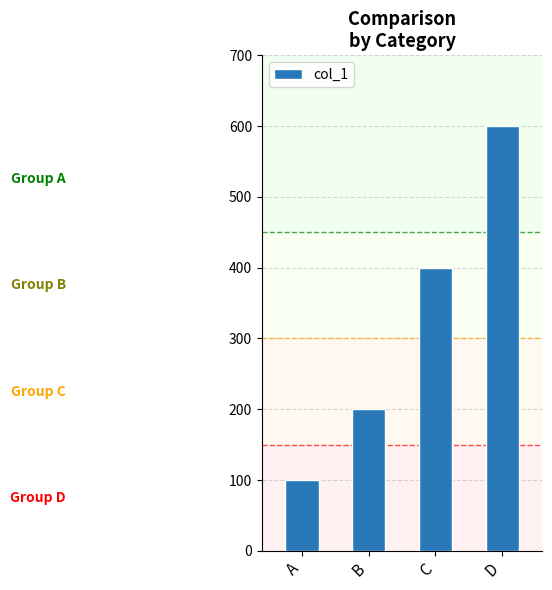

At which label is the value closest to 350?

C